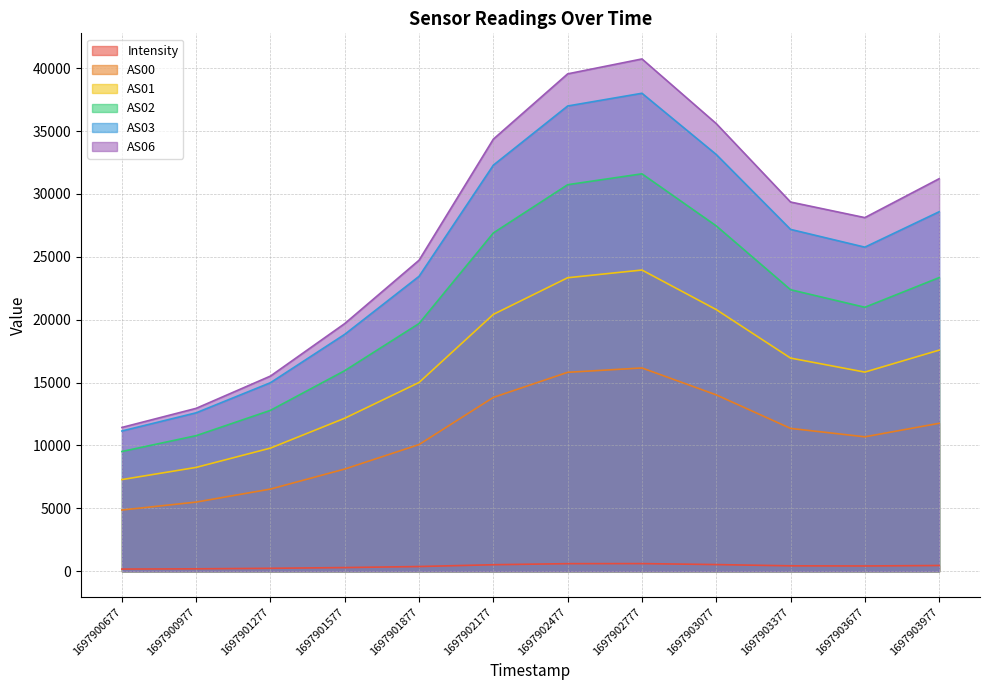

Reading right to left, transcribe all the data shown in this chart.

Intensity: 1697903977=459.2	1697903677=423.0	1697903377=433.7	1697903077=533.5	1697902777=611.6	1697902477=606.4	1697902177=521.2	1697901877=377.5	1697901577=295.8	1697901277=235.9	1697900977=196.2	1697900677=176.3
AS00: 1697903977=11765.0	1697903677=10690.0	1697903377=11360.0	1697903077=14024.0	1697902777=16165.0	1697902477=15818.0	1697902177=13824.0	1697901877=10076.0	1697901577=8130.0	1697901277=6536.0	1697900977=5502.0	1697900677=4870.0
AS01: 1697903977=17582.0	1697903677=15835.0	1697903377=16950.0	1697903077=20804.0	1697902777=23950.0	1697902477=23336.0	1697902177=20424.0	1697901877=15010.0	1697901577=12169.0	1697901277=9794.0	1697900977=8259.0	1697900677=7290.0
AS02: 1697903977=23347.0	1697903677=20989.0	1697903377=22385.0	1697903077=27460.0	1697902777=31599.0	1697902477=30734.0	1697902177=26900.0	1697901877=19700.0	1697901577=15952.0	1697901277=12796.0	1697900977=10783.0	1697900677=9523.0
AS03: 1697903977=28583.0	1697903677=25768.0	1697903377=27181.0	1697903077=33134.0	1697902777=38003.0	1697902477=36991.0	1697902177=32289.0	1697901877=23451.0	1697901577=18841.0	1697901277=14993.0	1697900977=12600.0	1697900677=11153.0
AS06: 1697903977=31209.0	1697903677=28117.0	1697903377=29356.0	1697903077=35590.0	1697902777=40731.0	1697902477=39546.0	1697902177=34357.0	1697901877=24731.0	1697901577=19696.0	1697901277=15521.0	1697900977=12955.0	1697900677=11435.0